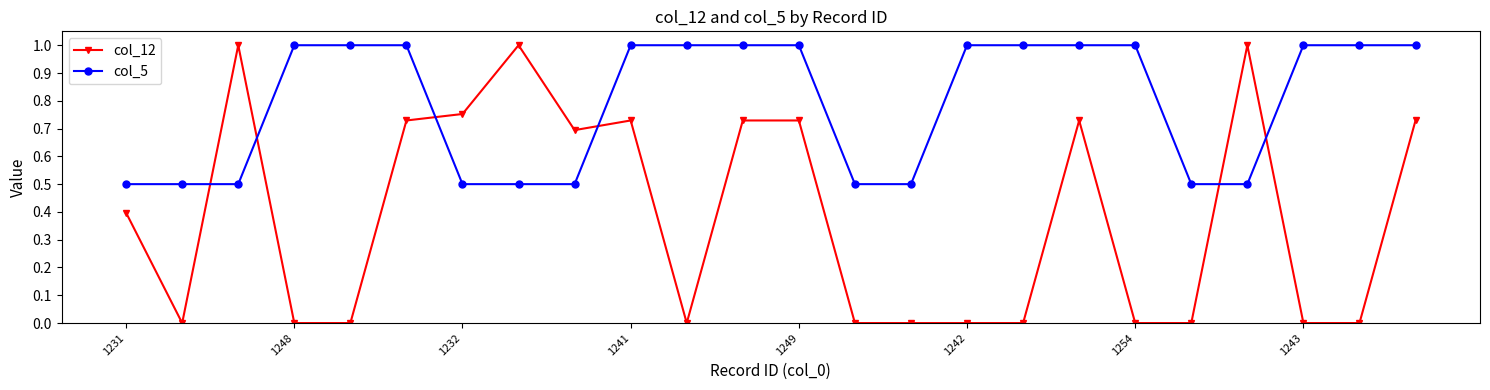

Rank the series by their average value, from lowest to highest.

col_12, col_5